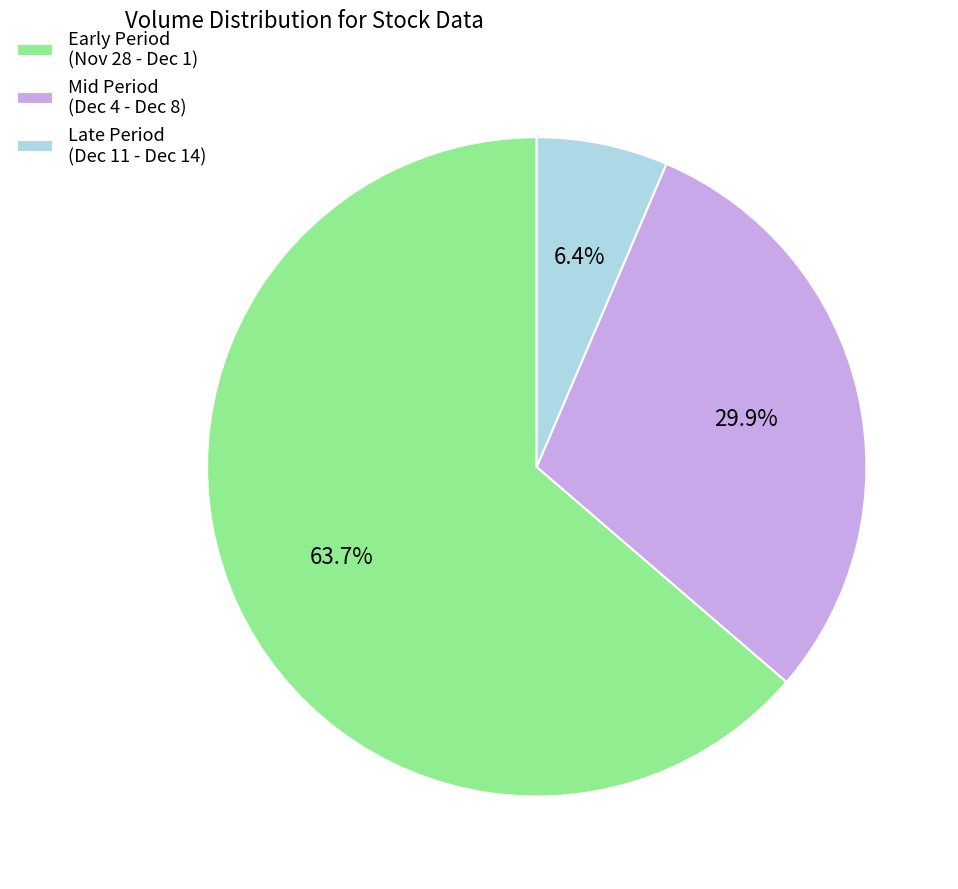

How many segments does this pie chart have?

3